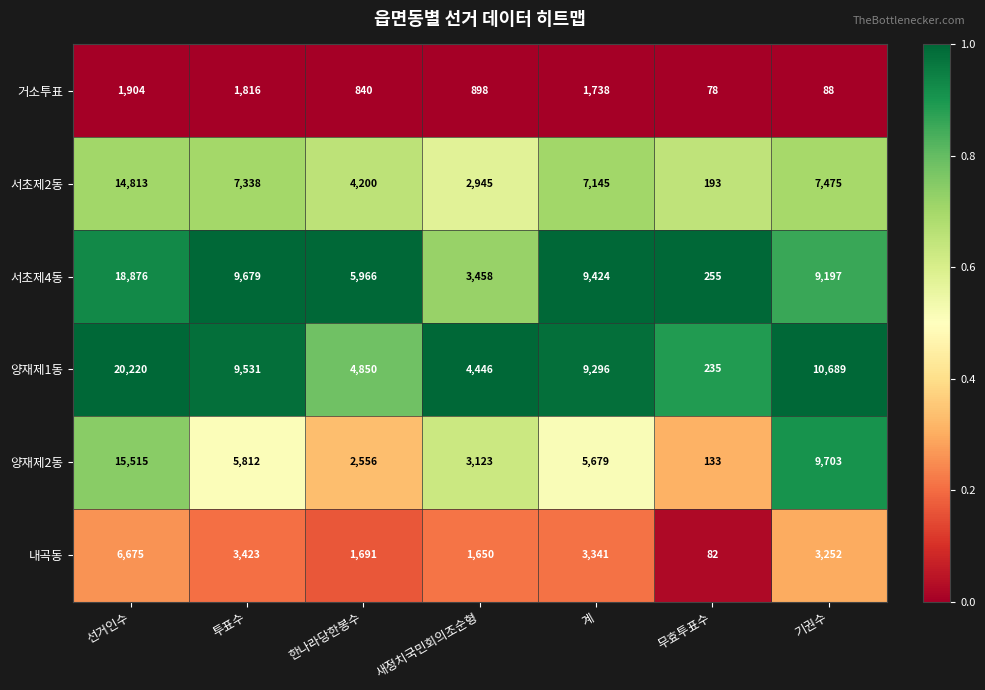

Which series has the largest total across all categories?

양재제1동